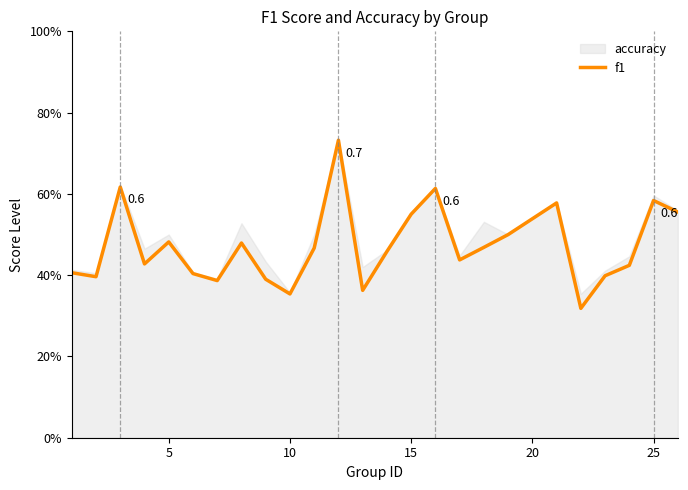

What is the smallest value displayed?

0.3